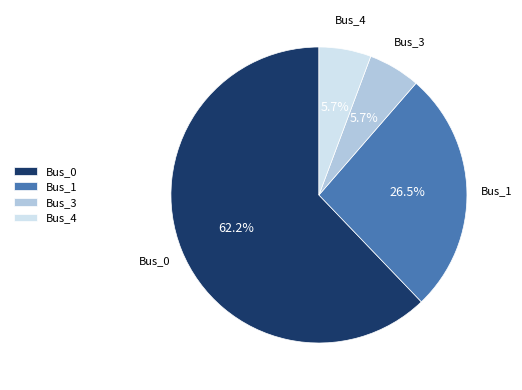

What is the total percentage of Bus_3 and Bus_4?

11.4%